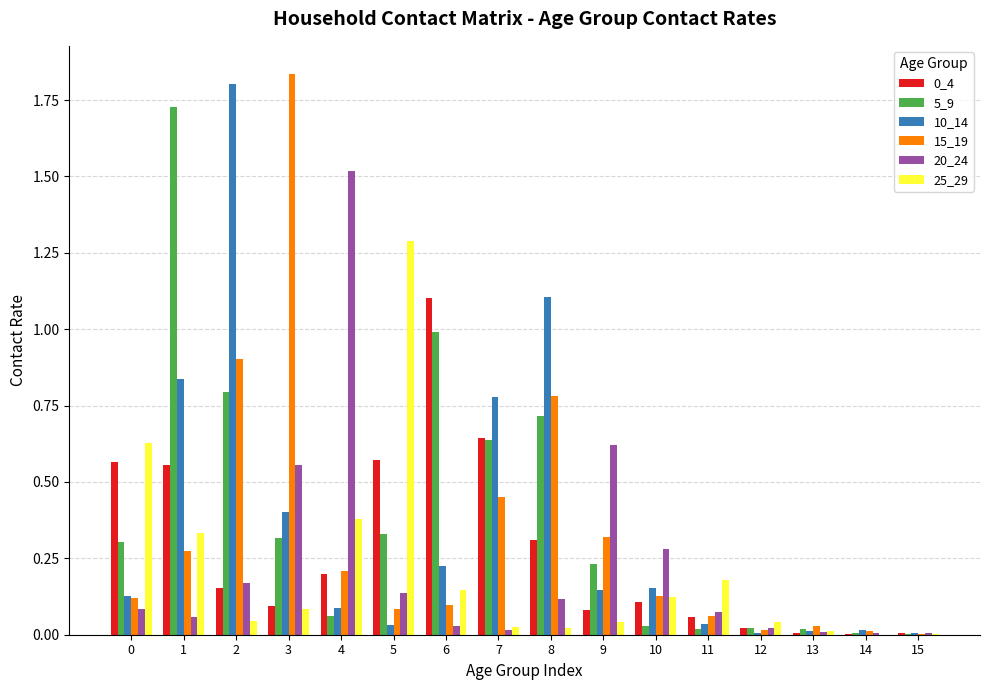

True or false: 15_19 has a value of 0.1 at 4.

False